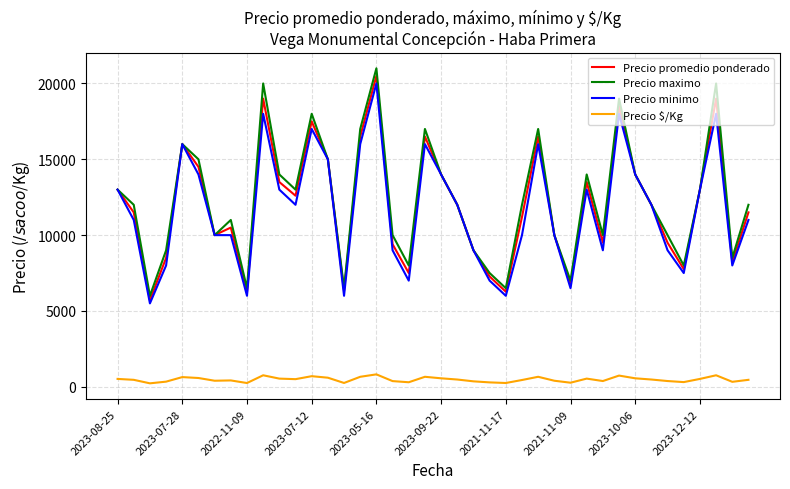

True or false: Precio $/Kg and Precio promedio ponderado cross at least once.

False